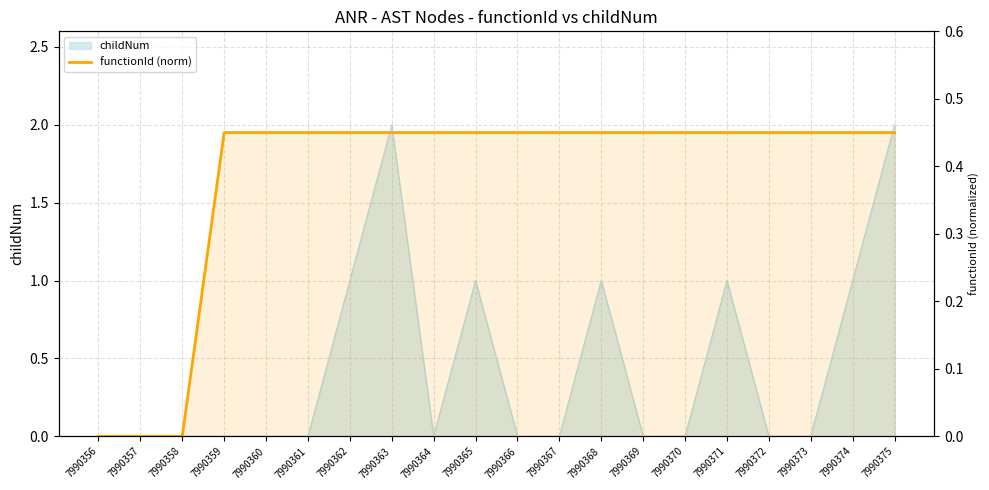

The chart shows a value of 0.5 at 7990373. True or false?

True